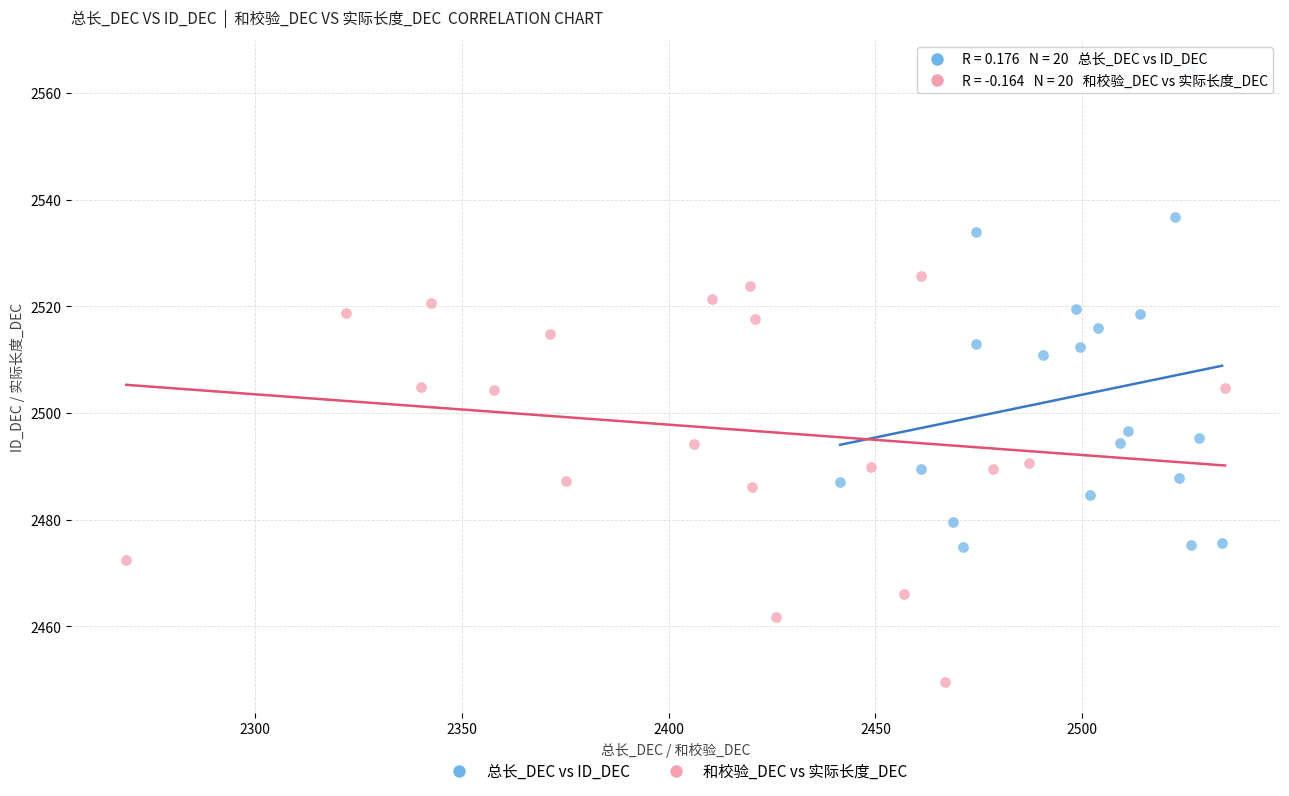

Which series has the widest spread of Y values?

总长_DEC vs ID_DEC